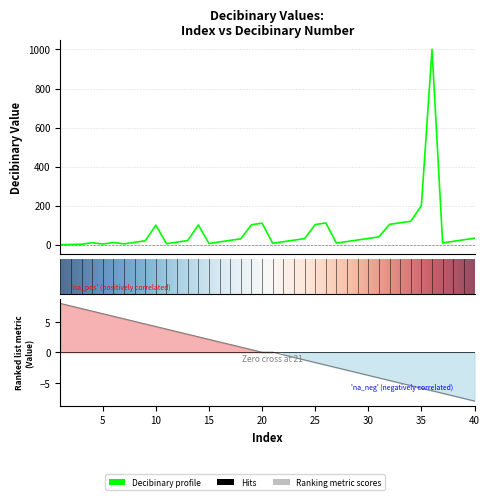

What is the change in value from 2 to 29?

+23